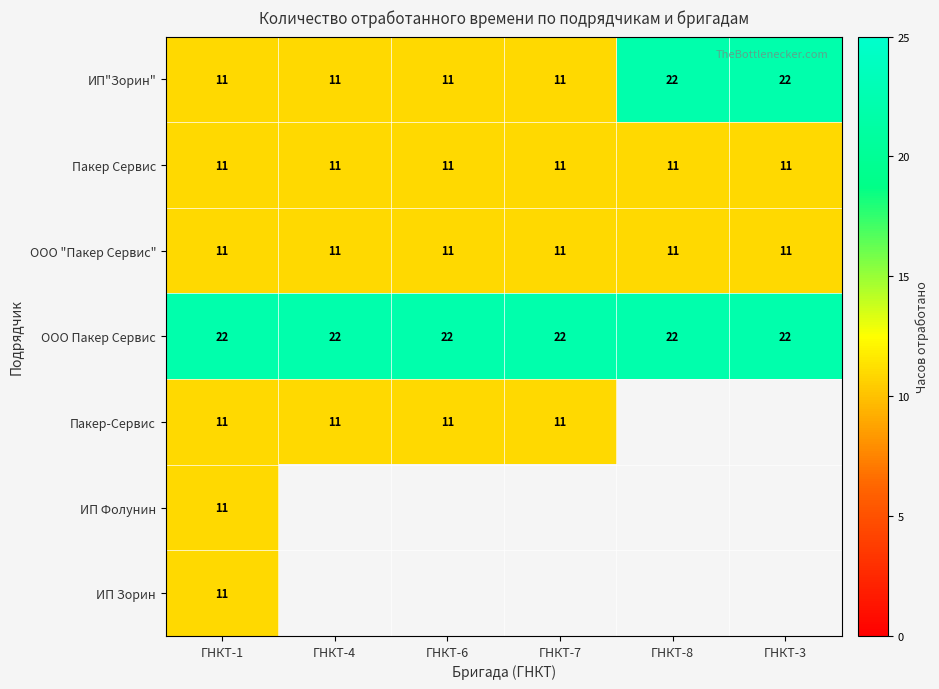

The value of Пакер Сервис at ГНКТ-1 is 18. True or false?

False